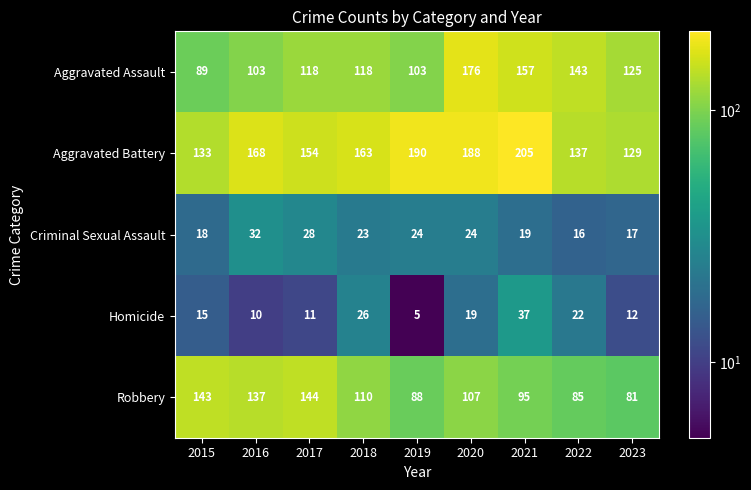

What is the average value of the Aggravated Battery series?

163